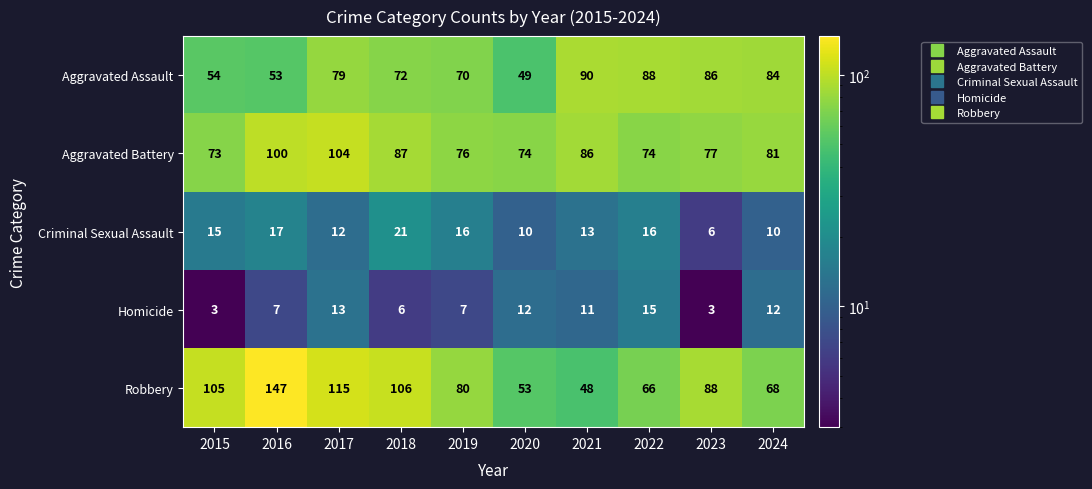

What value does the Aggravated Battery series have at 2018, to the nearest 10?

90